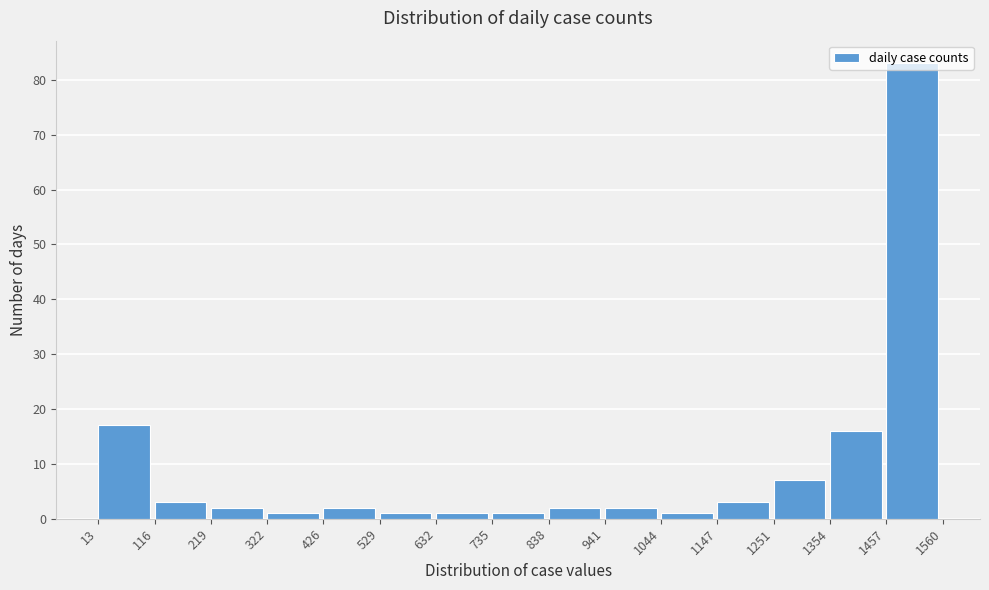

Reading left to right, list every bar in this chart as the range it spans on the x-axis followed by its height. The values are not printed on the chart, so give them approximately, as read against the axis.

13 to 116: 17
116 to 219: 3
219 to 322: 2
322 to 426: 1
426 to 529: 2
529 to 632: 1
632 to 735: 1
735 to 838: 1
838 to 941: 2
941 to 1044: 2
1044 to 1147: 1
1147 to 1251: 3
1251 to 1354: 7
1354 to 1457: 16
1457 to 1560: 83